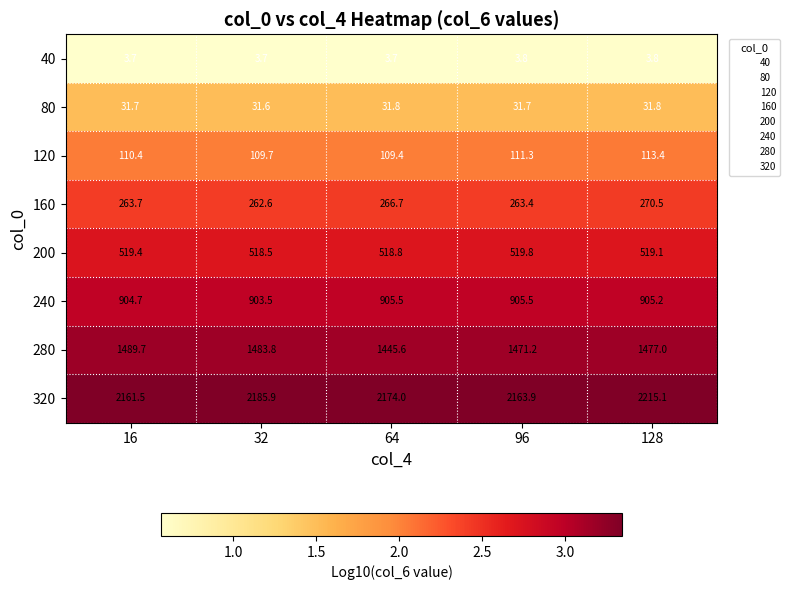

What is the difference between the 160 values at 32 and 128?

7.9